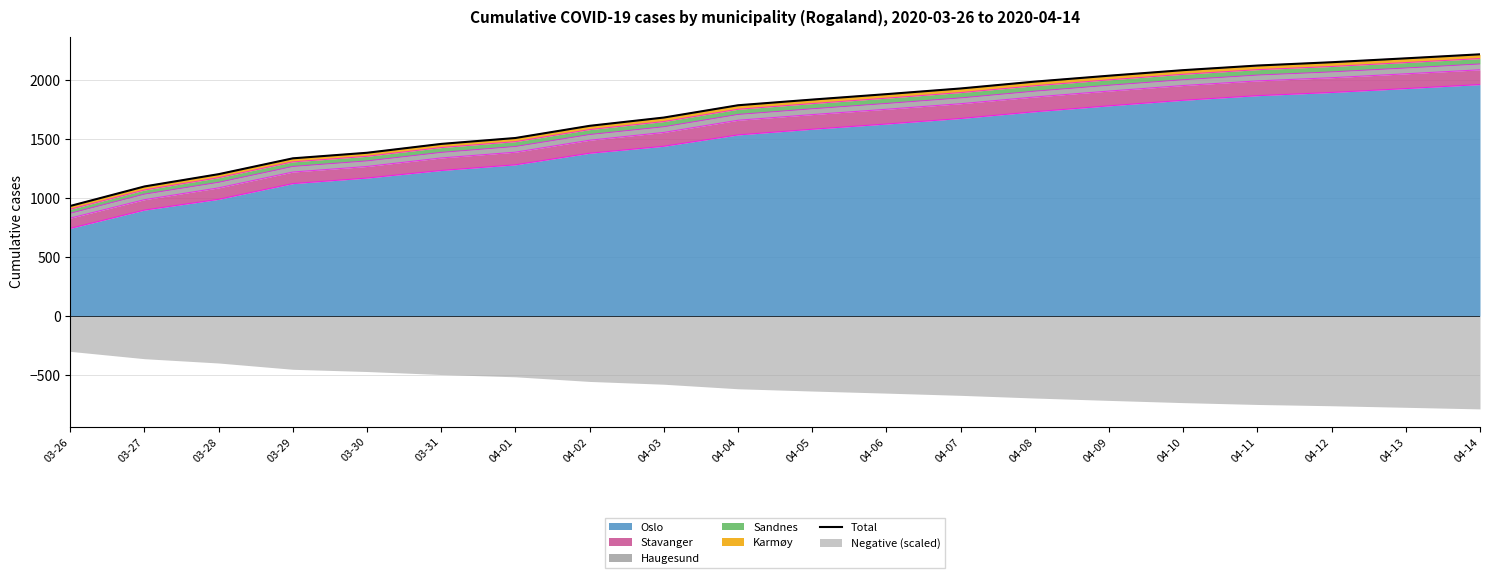

Between 03-29 and 04-06, which is larger?

04-06